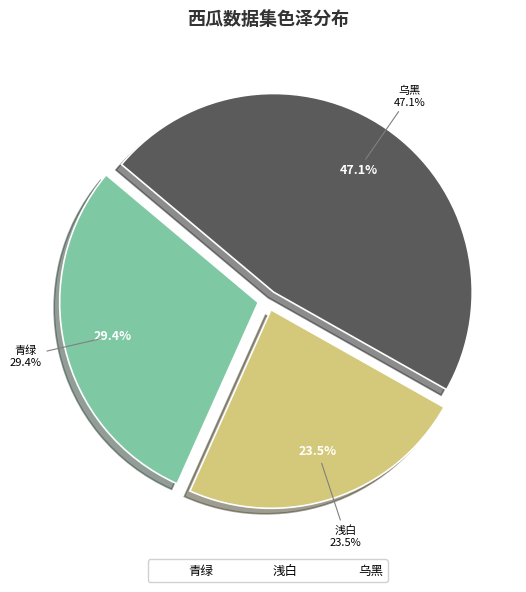

Which category has the biggest portion of the pie?

乌黑